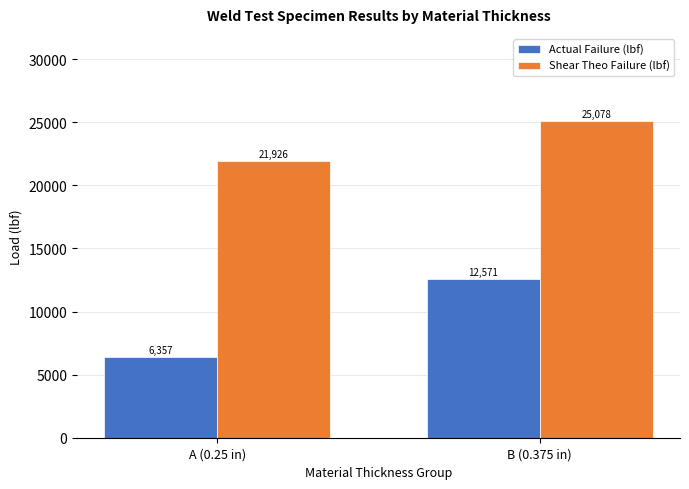

Is it true that Shear Theo Failure (lbf) equals 25078.2 at B (0.375 in)?

True